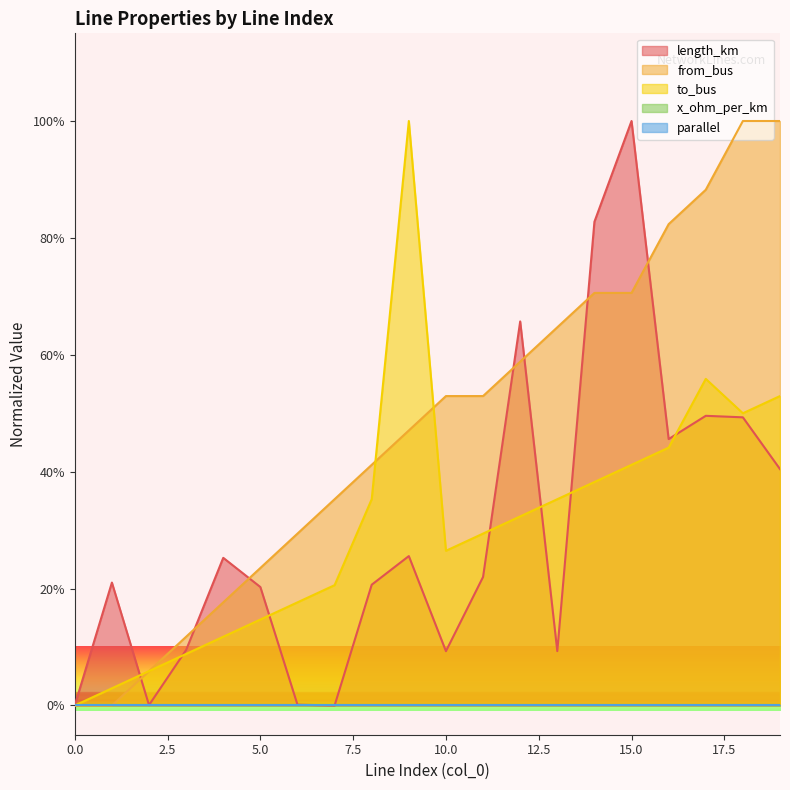

Which series changed the most between 6 and 16?

from_bus